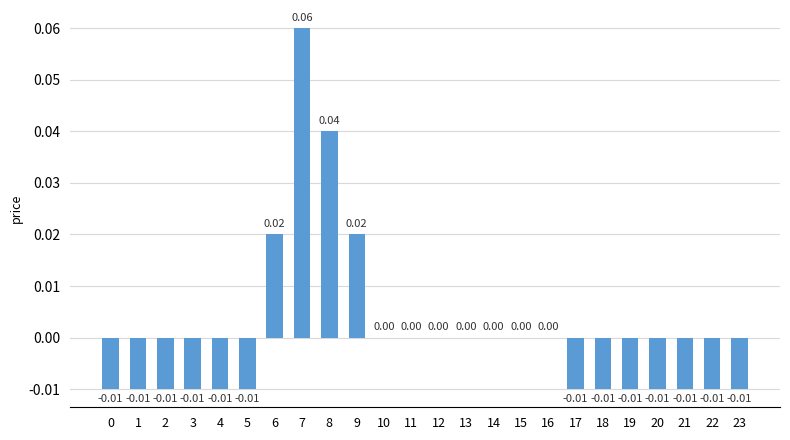

At which label does the data first exceed 0?

6